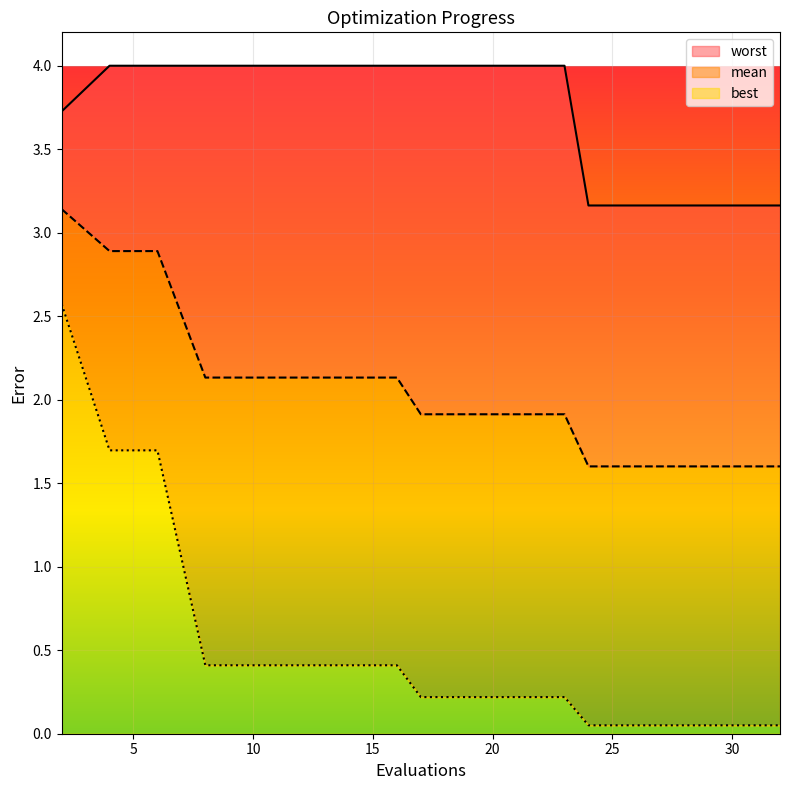

What is the highest value of the best series?

2.6